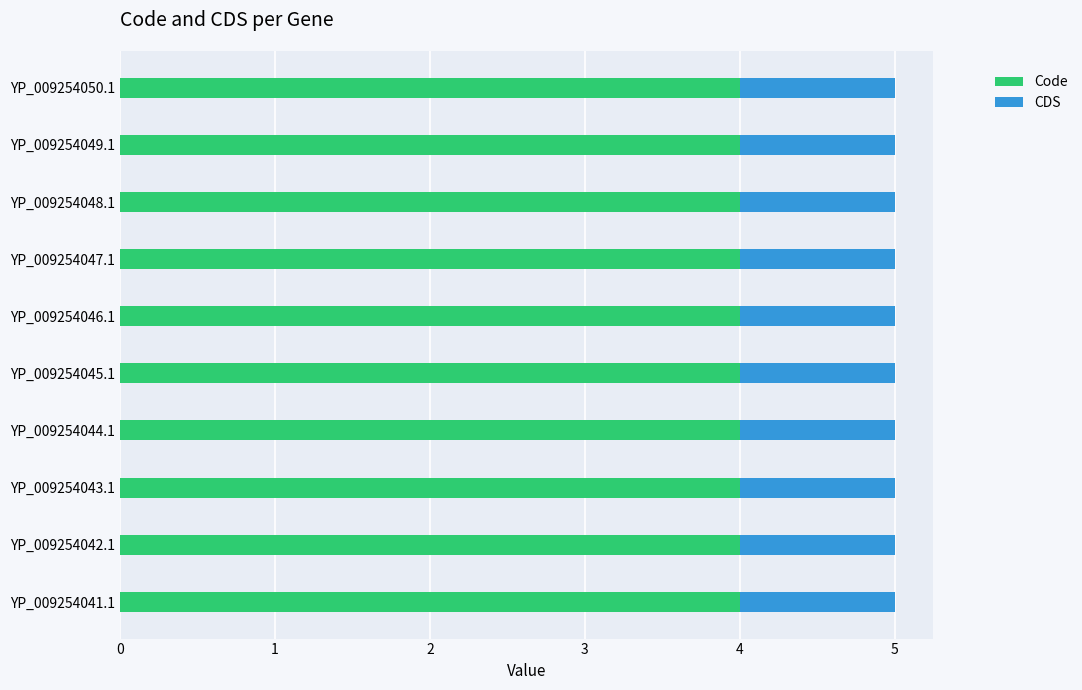

What is the sum of the Code values at YP_009254041.1 and YP_009254047.1?

8